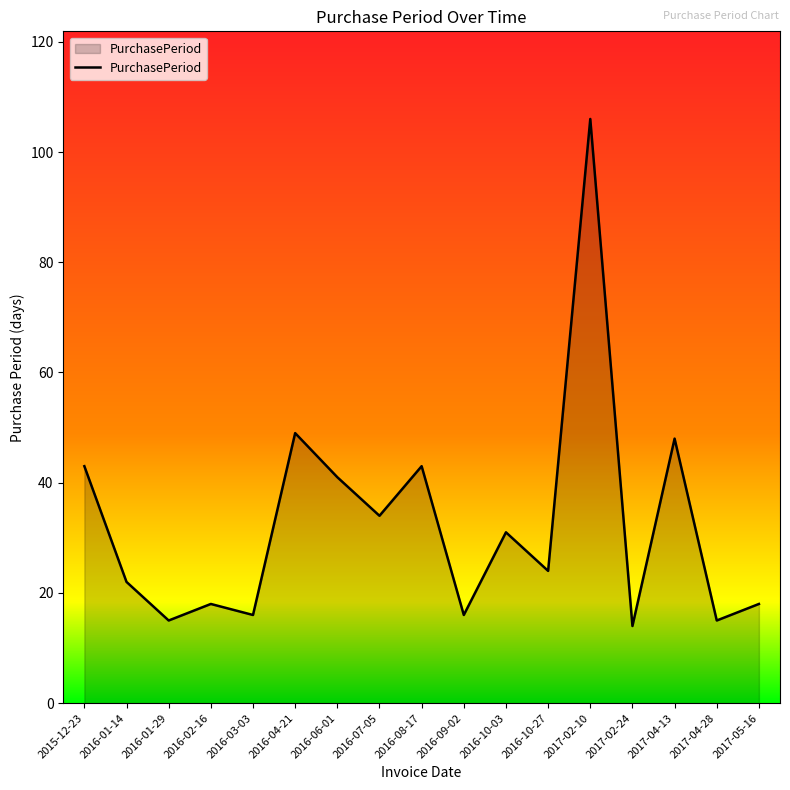

What is the ratio of the value at 2016-09-02 to the value at 2016-10-03?

0.5